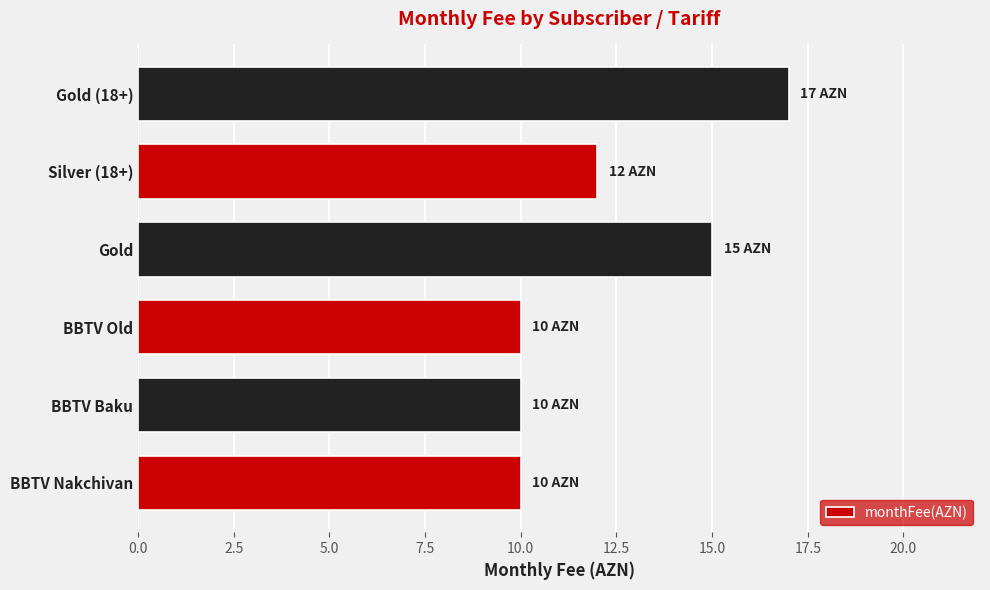

Which label corresponds to the largest value in the chart?

Gold (18+)